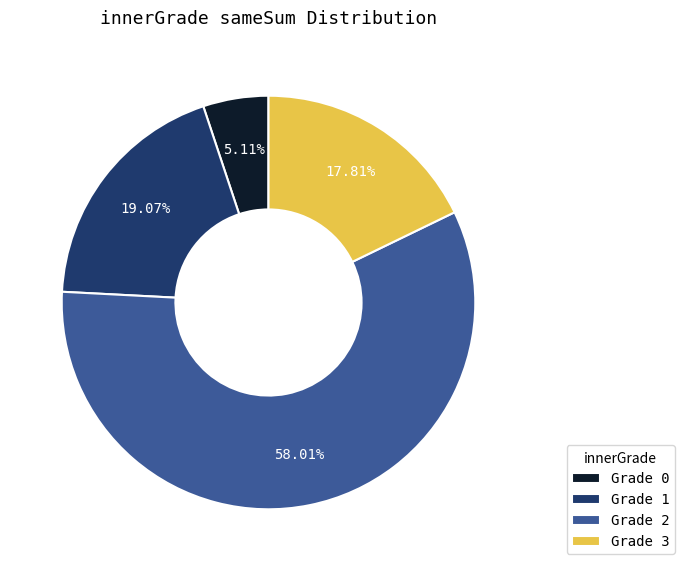

Rank the categories by value from highest to lowest.

Grade 2, Grade 1, Grade 3, Grade 0